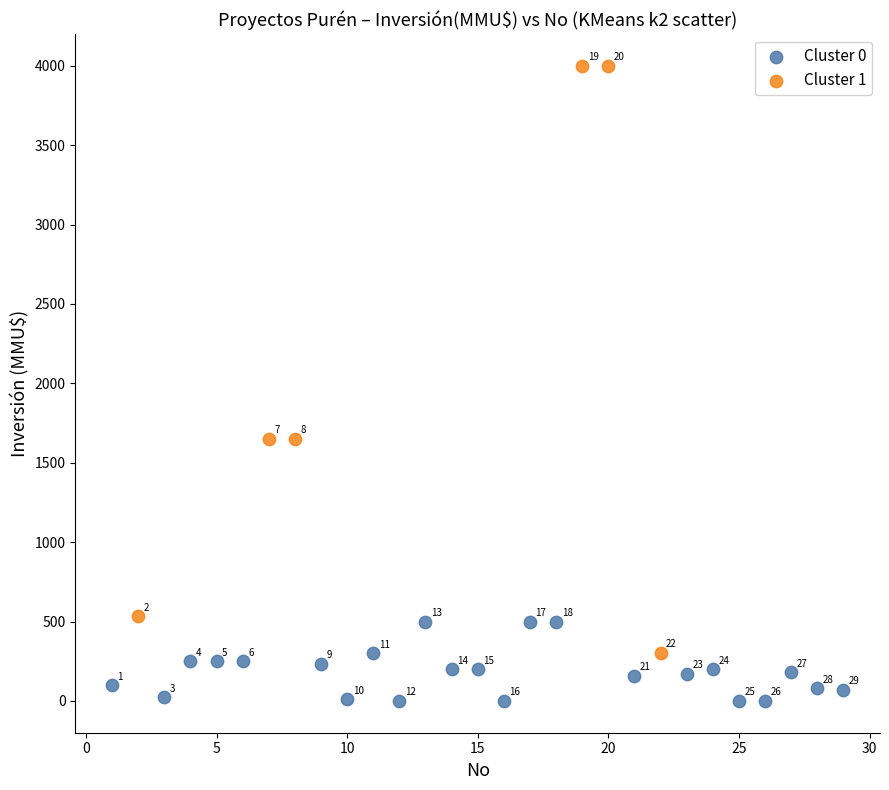

What are all the series names shown in the legend?

Cluster 0, Cluster 1